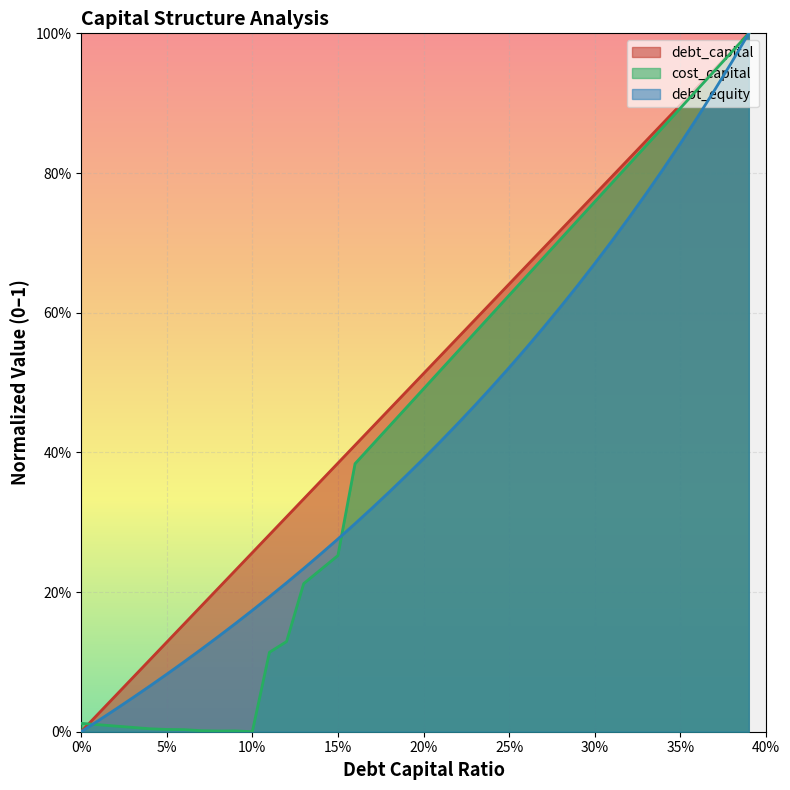

How many times do cost_capital and debt_equity cross each other?

3